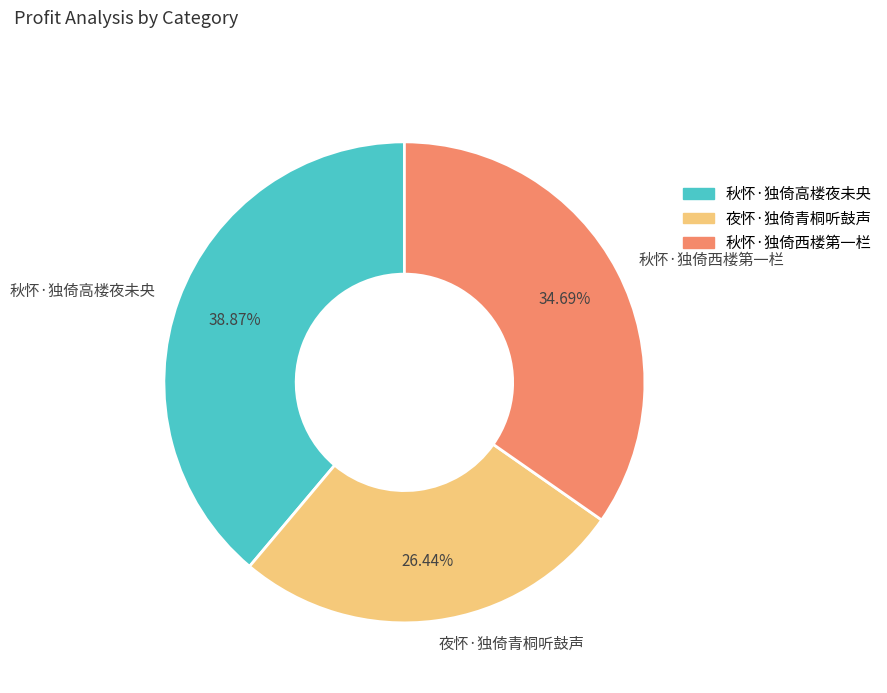

Does any single category account for the majority?

No